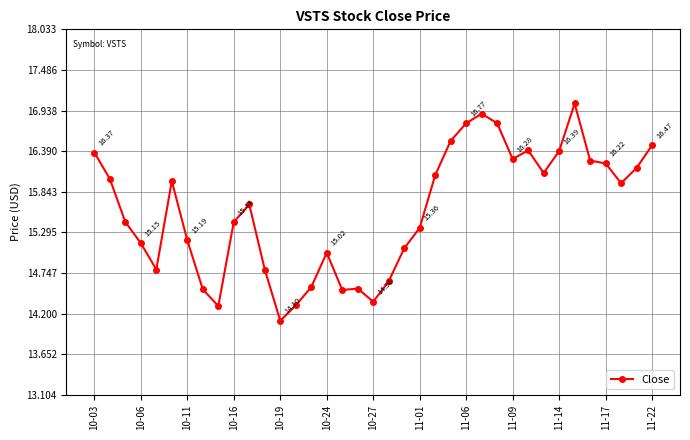

What is the difference between the maximum and minimum values?

2.9